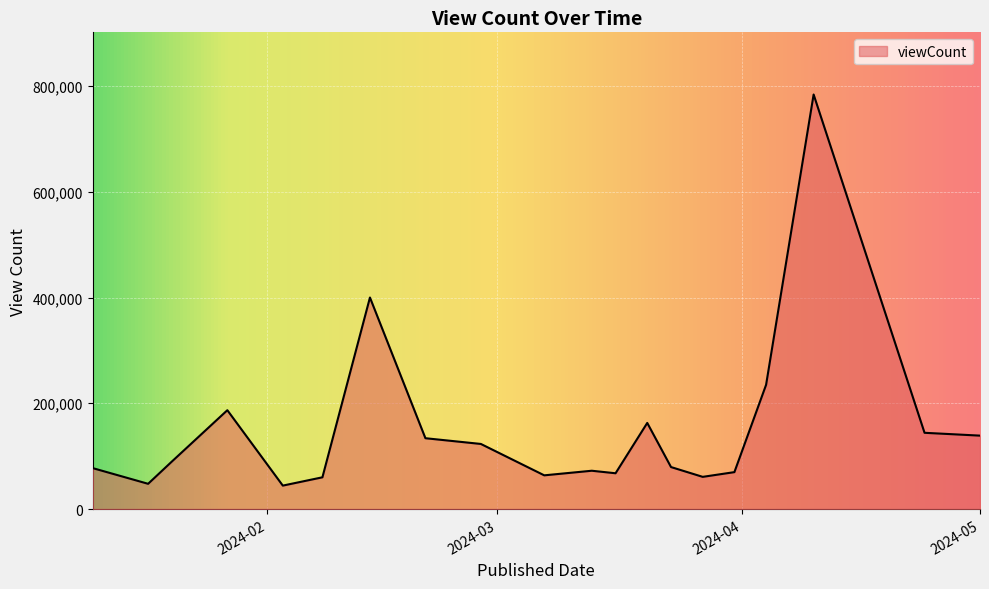

What is the smallest value displayed?

44306